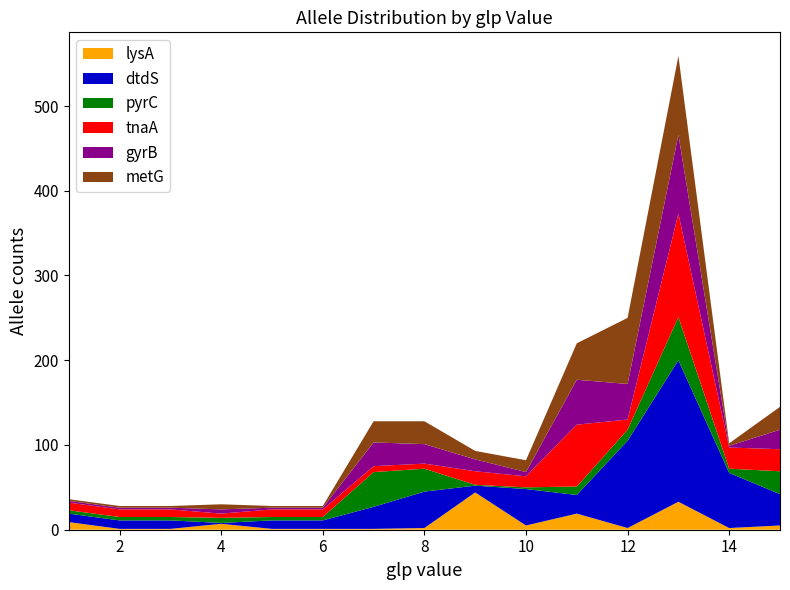

Reading right to left, what are all the values shown in this chart?

lysA: 5	2	33	2	19	5	44	2	1	1	1	7	1	1	9
dtdS: 37	65	167	103	22	43	8	43	26	10	10	1	10	10	10
pyrC: 27	5	51	13	10	2	1	27	41	4	4	6	4	4	4
tnaA: 26	25	122	12	73	13	16	6	7	9	9	5	9	9	9
gyrB: 23	2	93	42	53	5	14	23	28	2	2	5	2	2	2
metG: 27	3	93	78	43	14	10	27	25	2	2	6	2	2	2